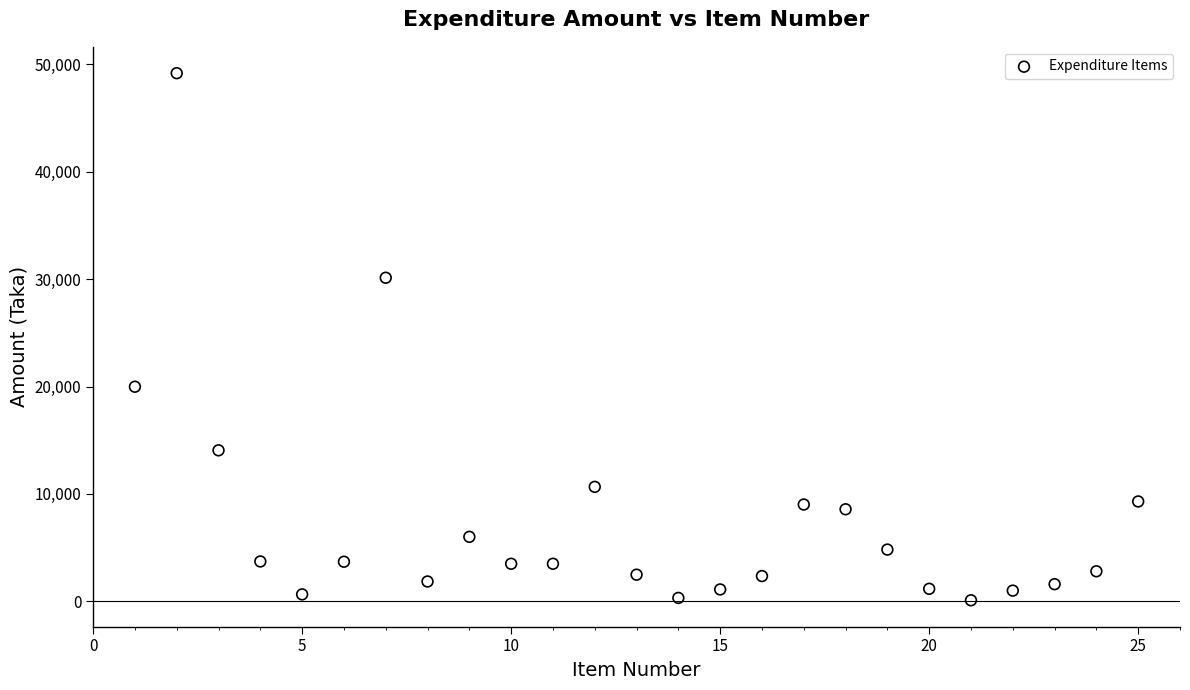

What is the range of Y values (max minus min)?

49067